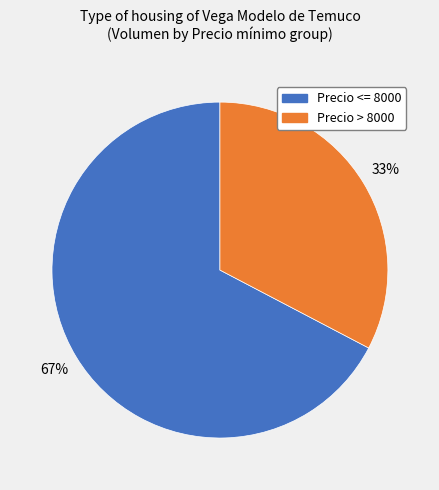

Is there any slice that represents more than half of the pie?

Yes